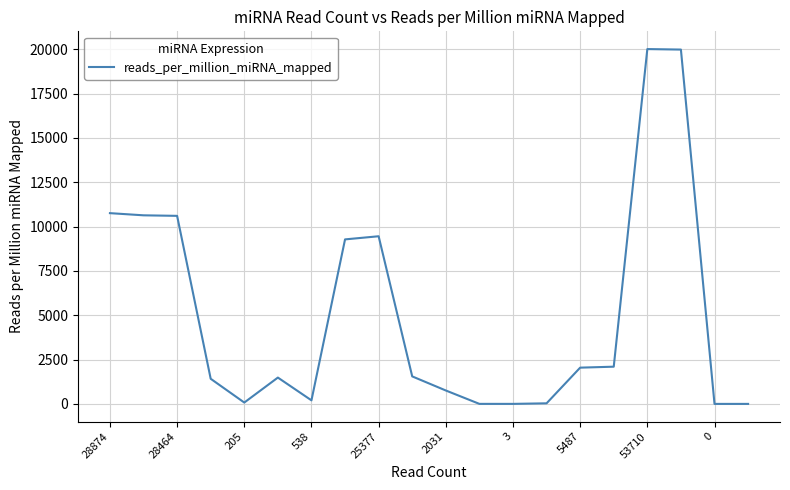

What is the difference between the maximum and minimum values?

20015.3